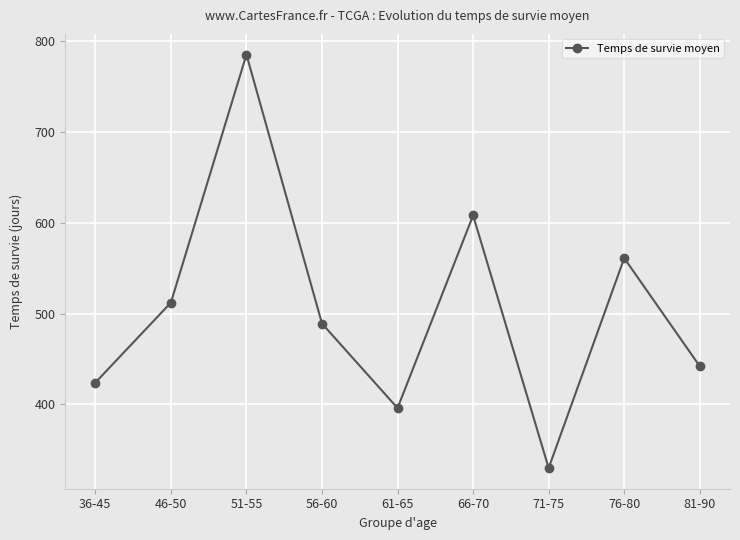

How many lines are shown in the chart?

1